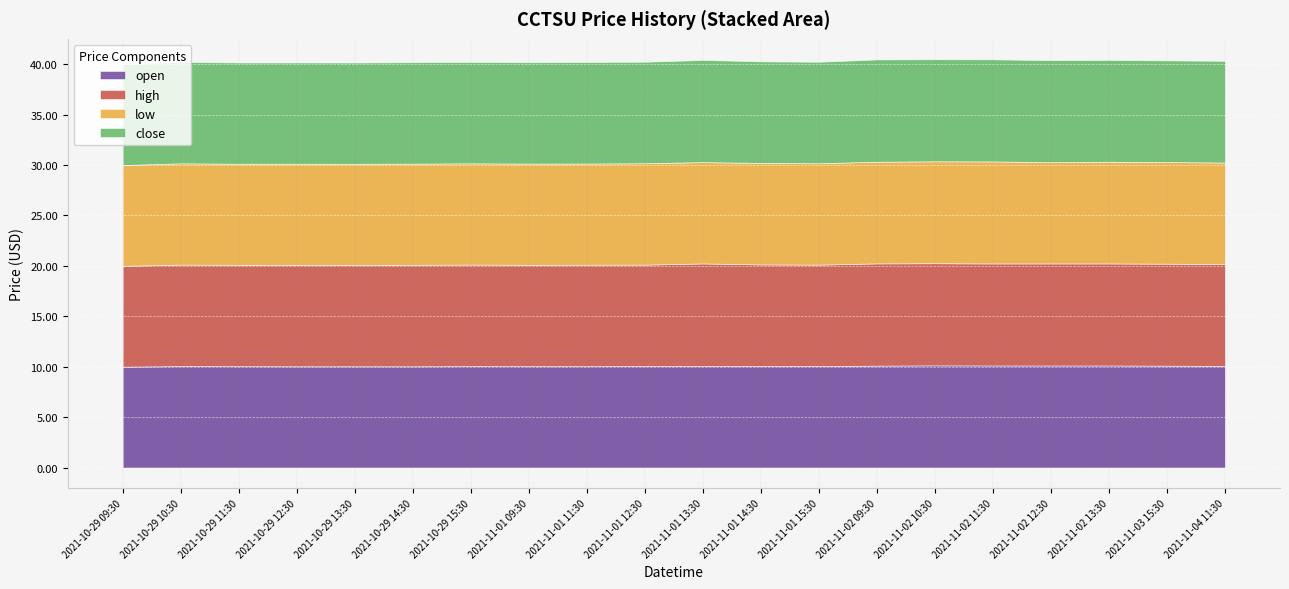

The value of open at 2021-10-29 10:30 is 14.5. True or false?

False